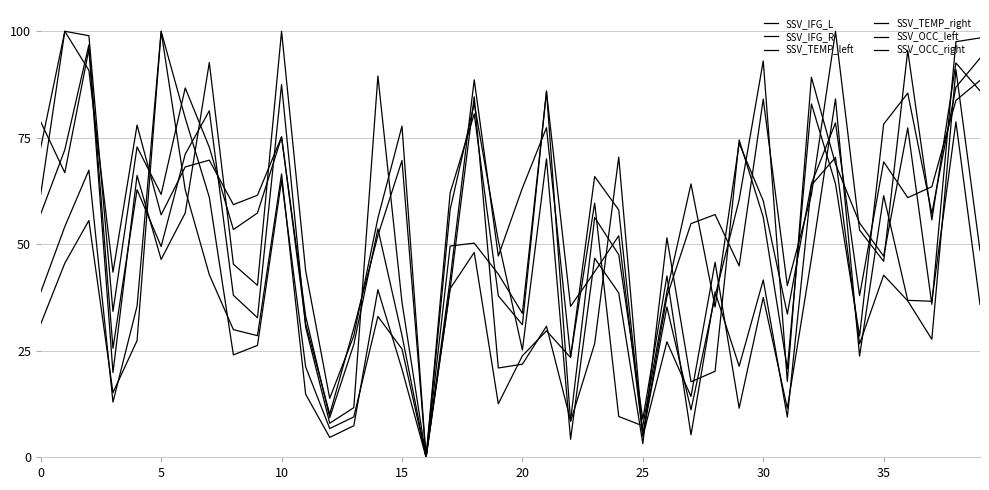

What is the label of the 29th point from the right?

11